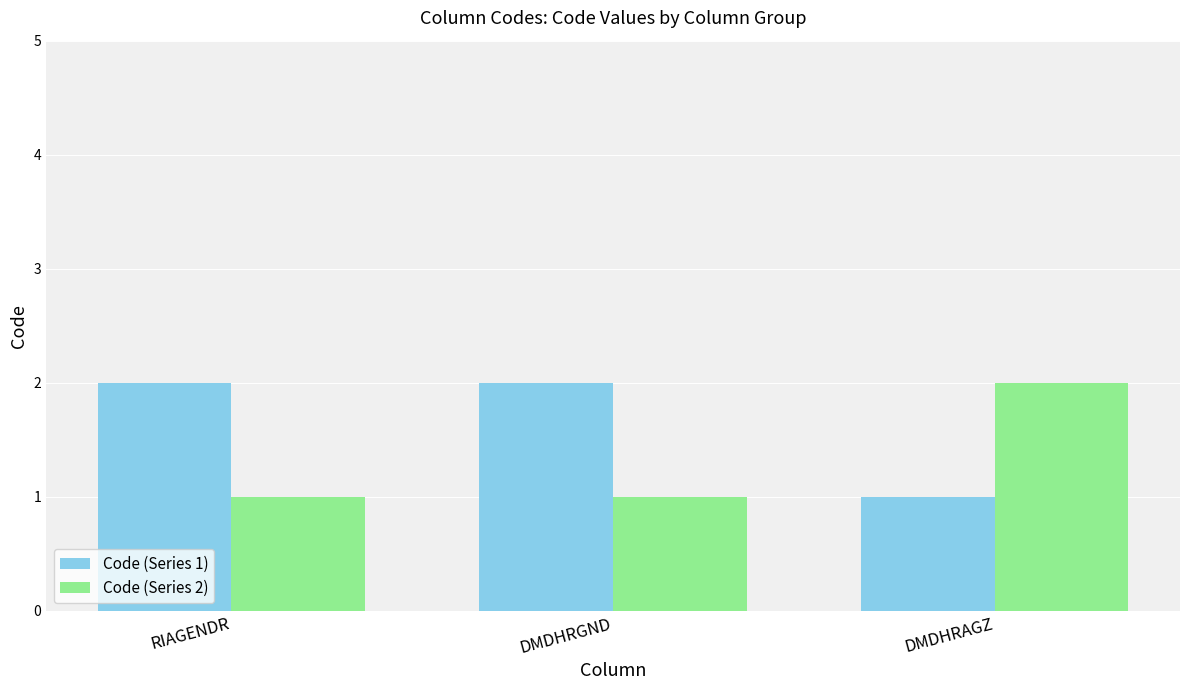

What is the maximum value for Code (Series 1)?

2